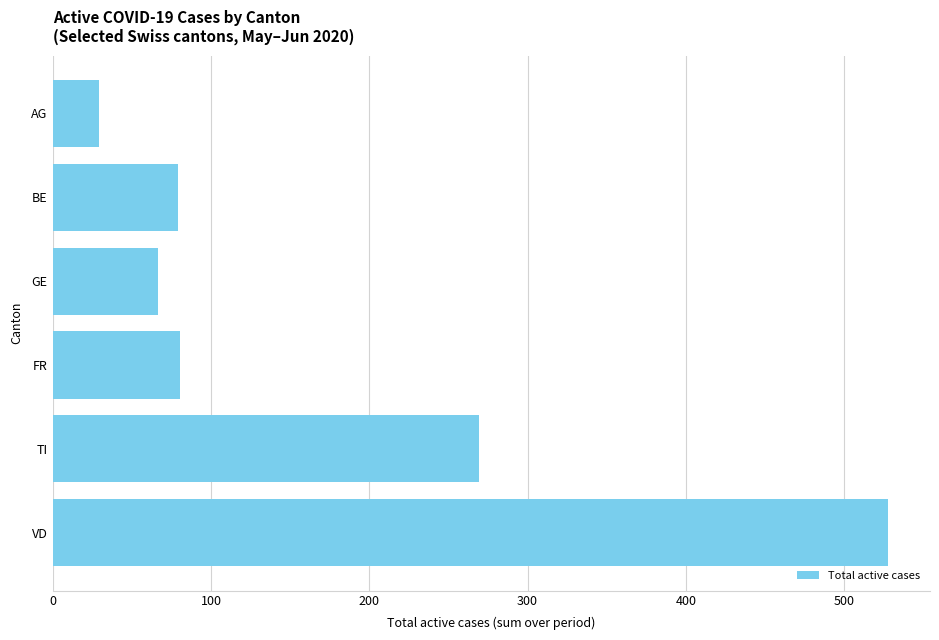

Between FR and GE, which is larger?

FR